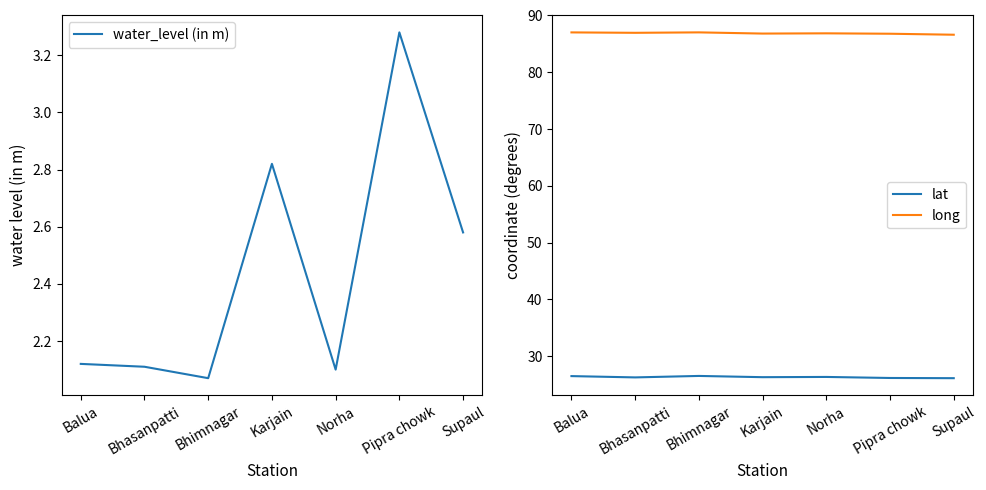

At which category is the sum across all series the highest?

Pipra chowk